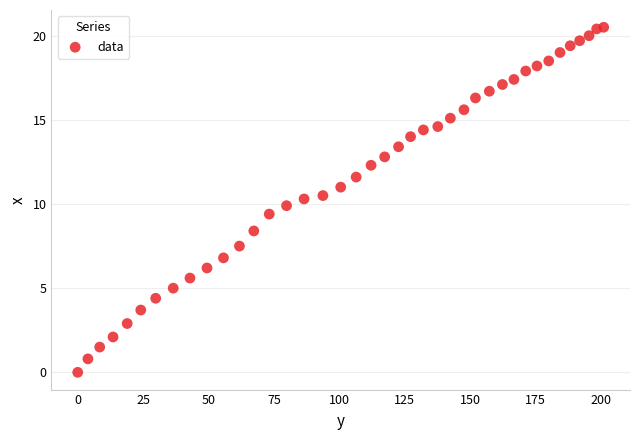

What is the range of Y values (max minus min)?

20.5